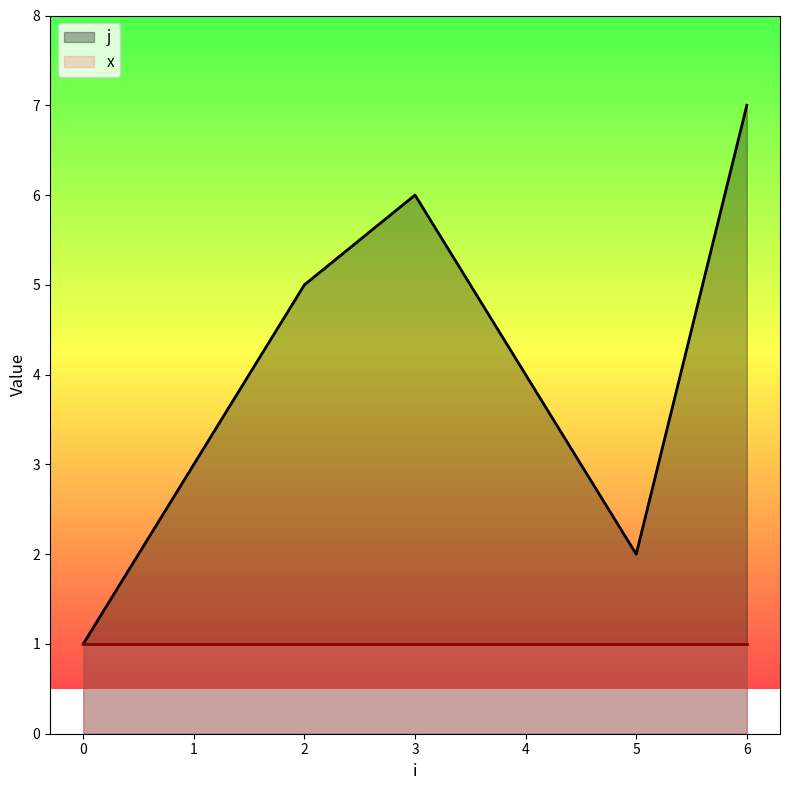

How many points are higher than both their immediate neighbors (excluding endpoints)?

1